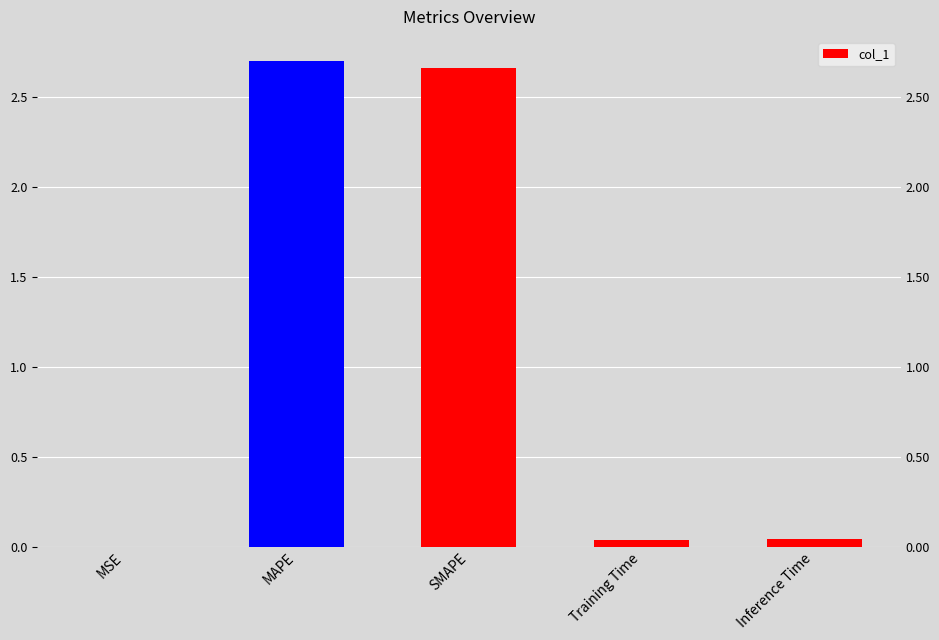

The value at MAPE is 2.7. True or false?

True